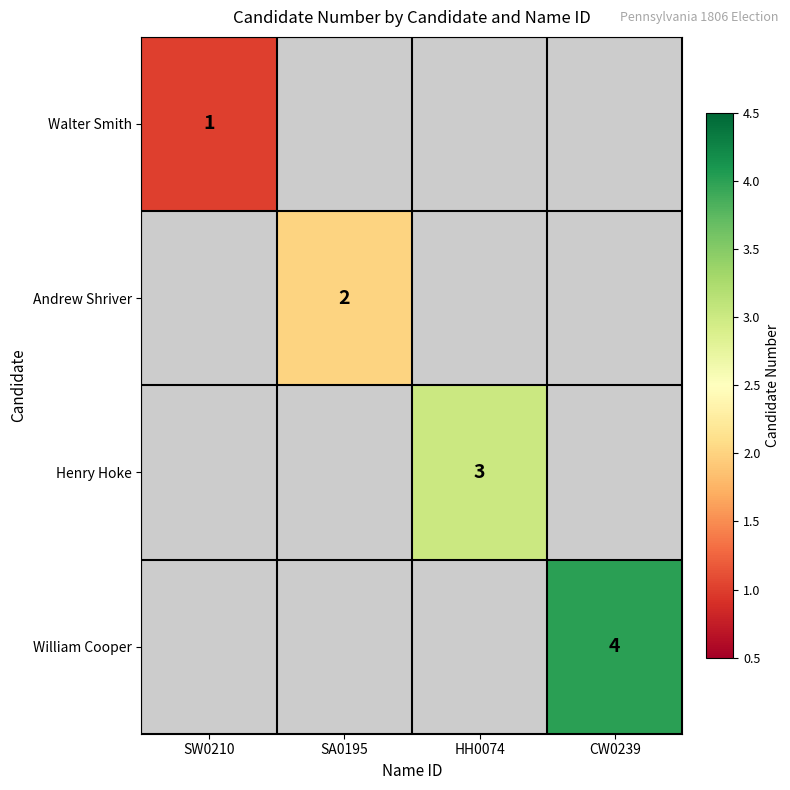

True or false: Andrew Shriver has a value of 3 at SA0195.

False